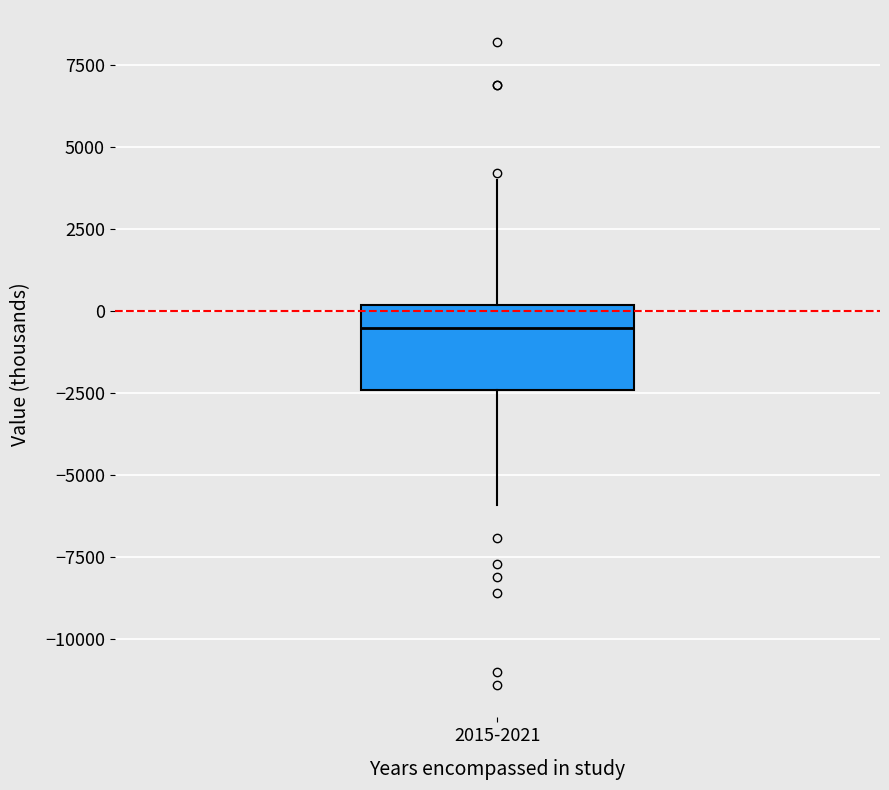

Transcribe this box plot: give where the median line is, the range the box spans, and where the two whiskers end, as read against the y-axis. The values are not printed on the chart, so give them approximately, as read against the axis.

median -500, box -2500 to 0, whiskers -6000 to 4000